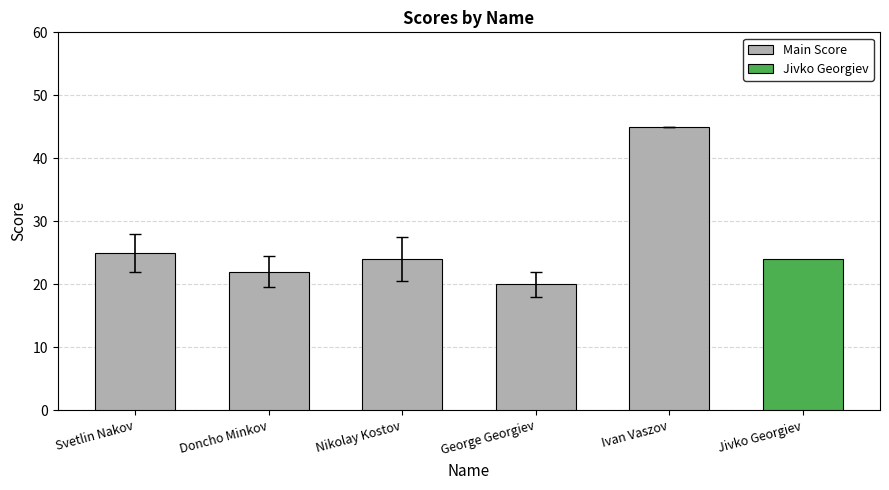

Does the chart contain any negative values?

No